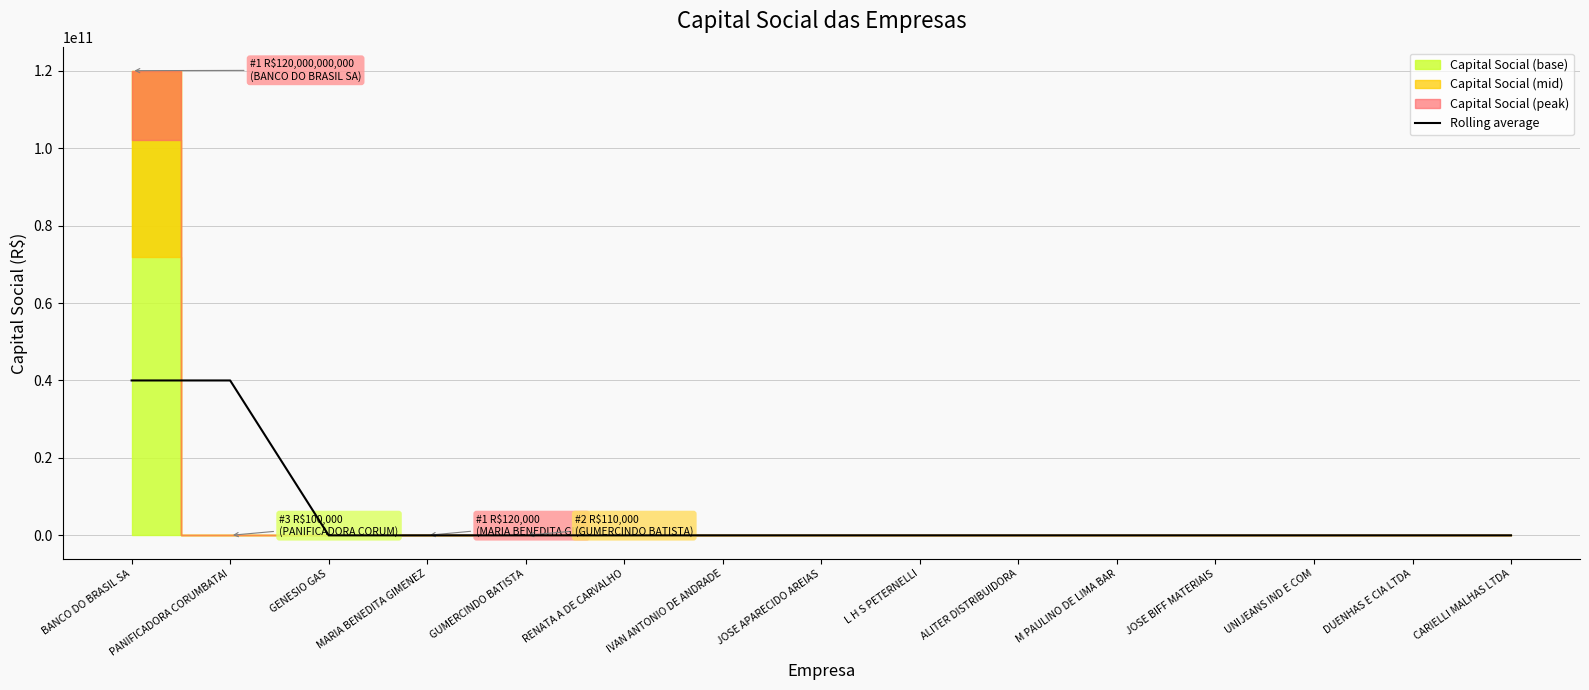

True or false: there are more than 1 points higher than both neighbors.

True